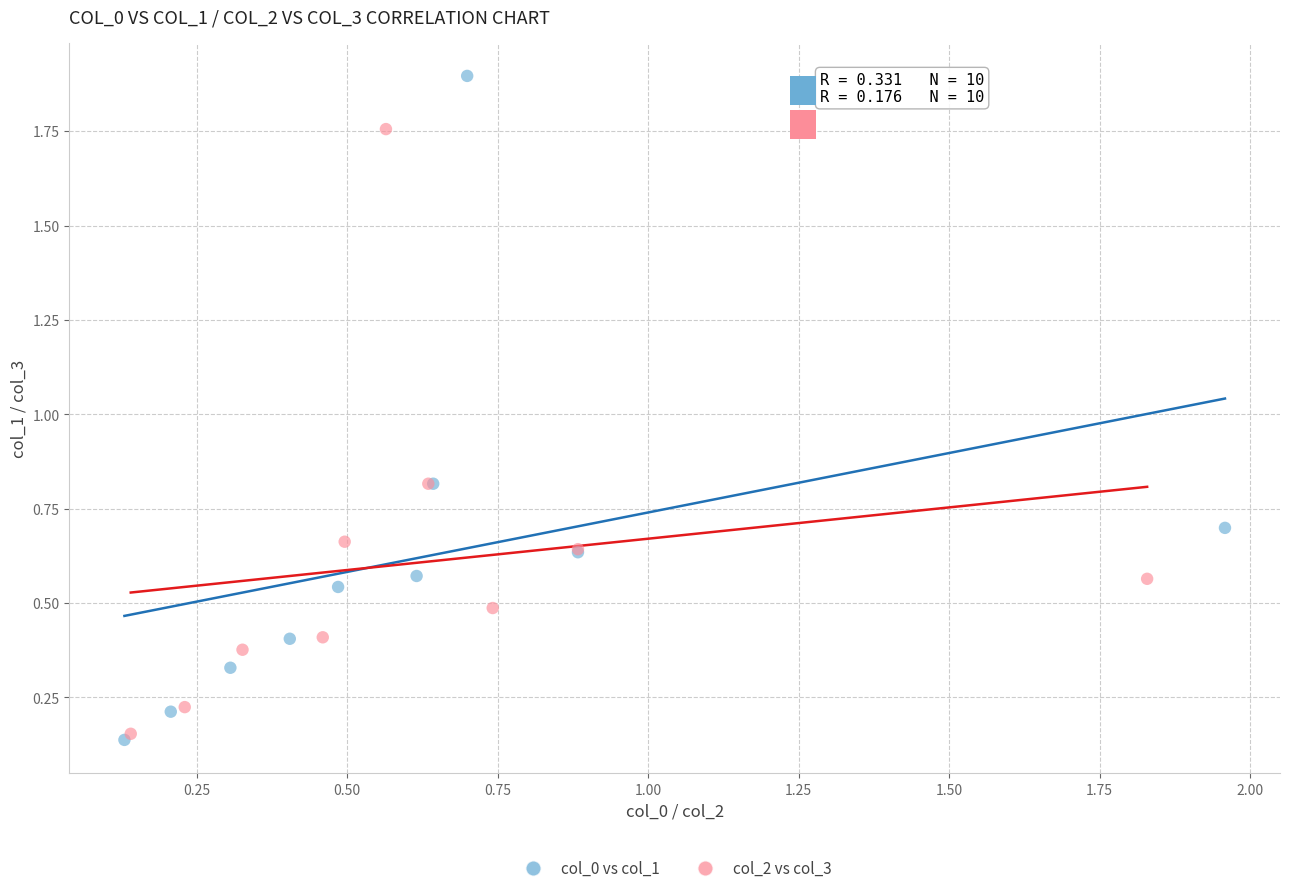

Which series reaches the maximum Y coordinate?

col_0 vs col_1